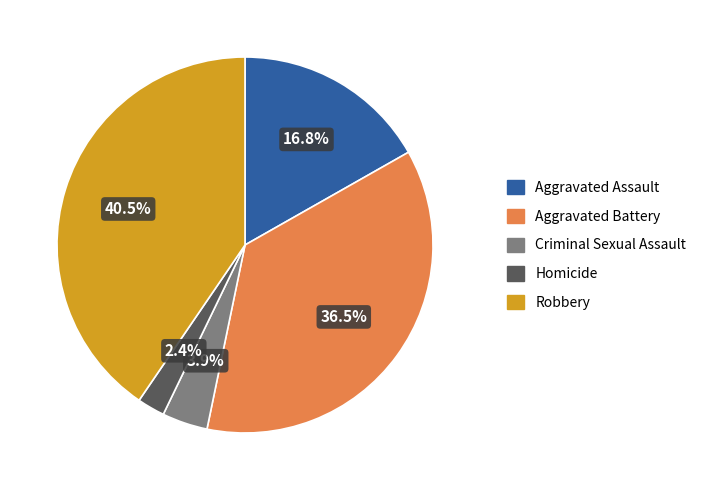

What is the ratio of the value at Aggravated Assault to the value at Robbery?

0.4